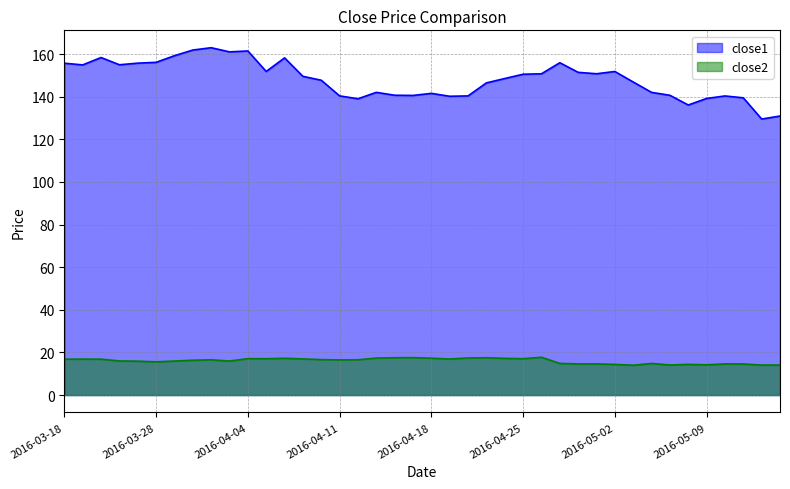

What is the spread (max minus min) of values at 2016-04-28?

136.8